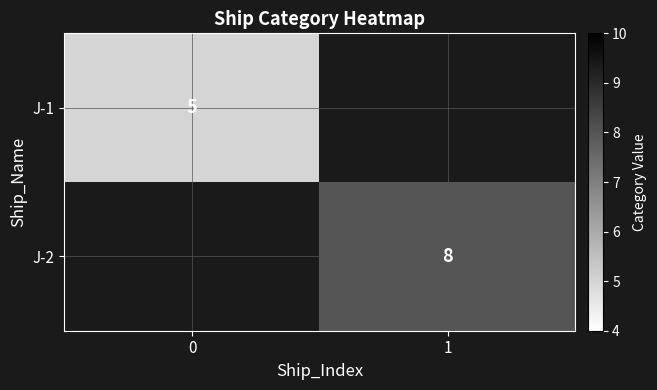

Is it true that J-1 equals 9 at 0?

False